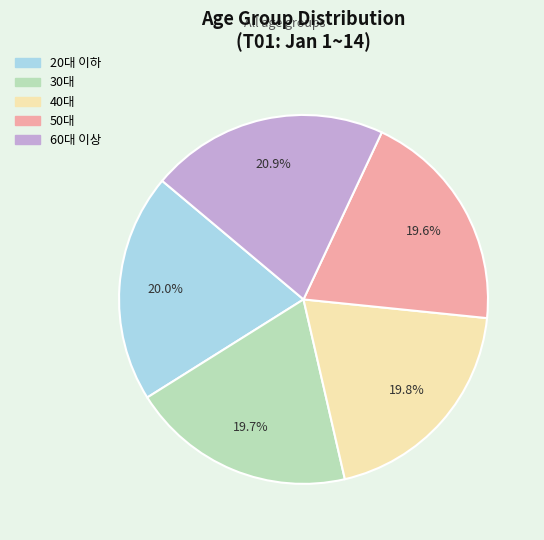

How many slices are in this pie chart?

5